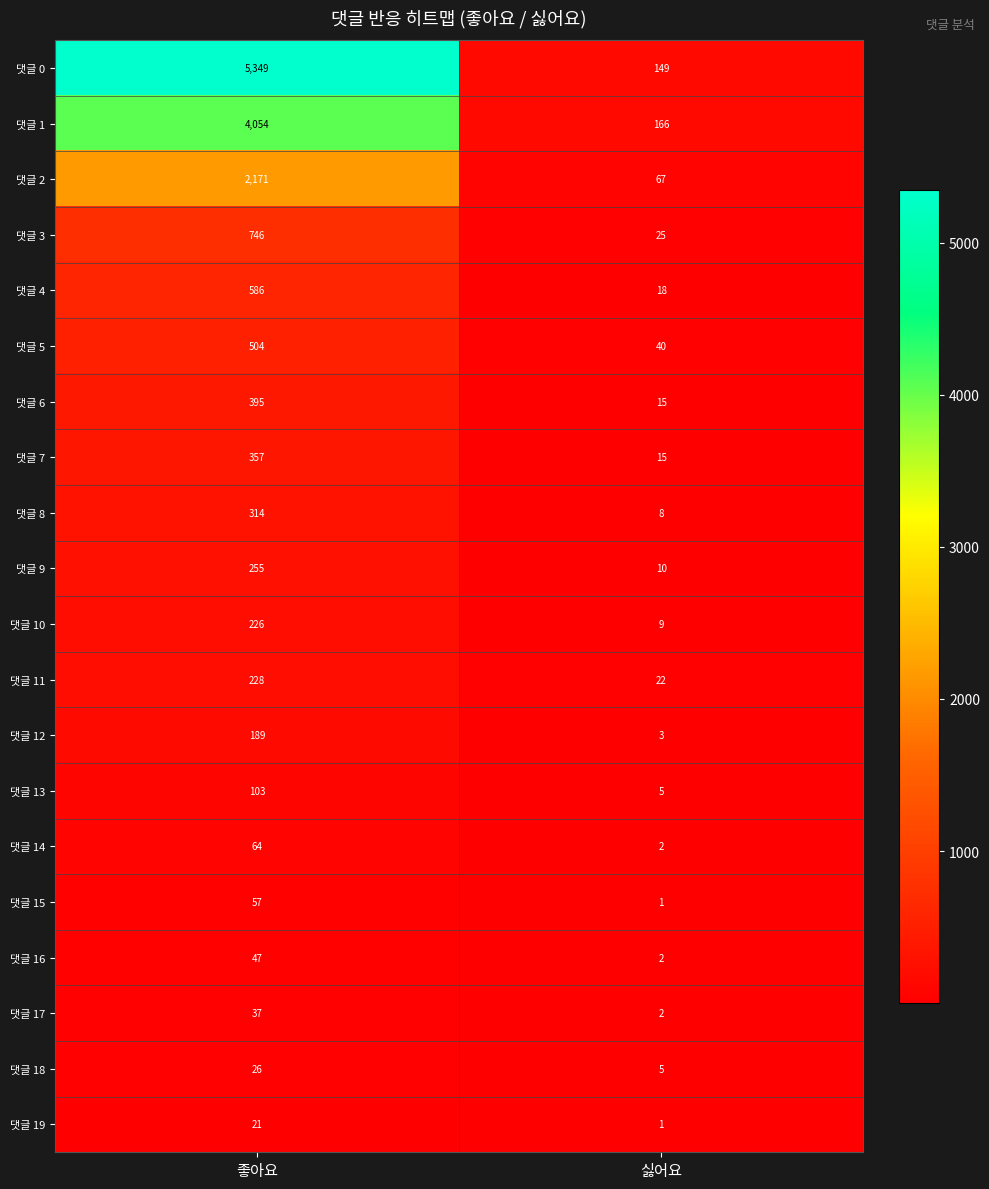

List the labels in order of 댓글 19 value, smallest first.

싫어요, 좋아요